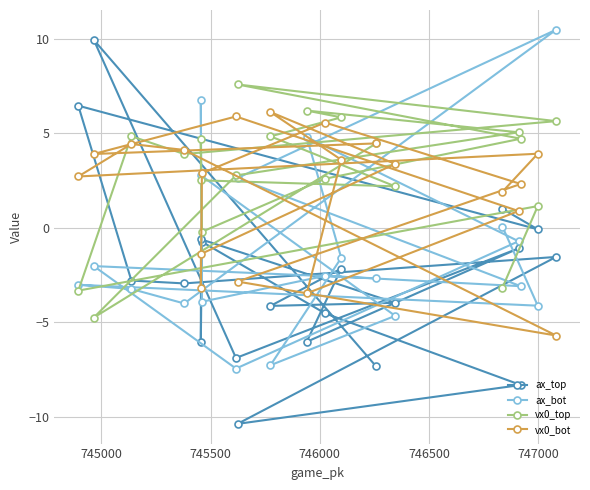

What is the value of the ax_bot point at the 9th from the left?

2.6